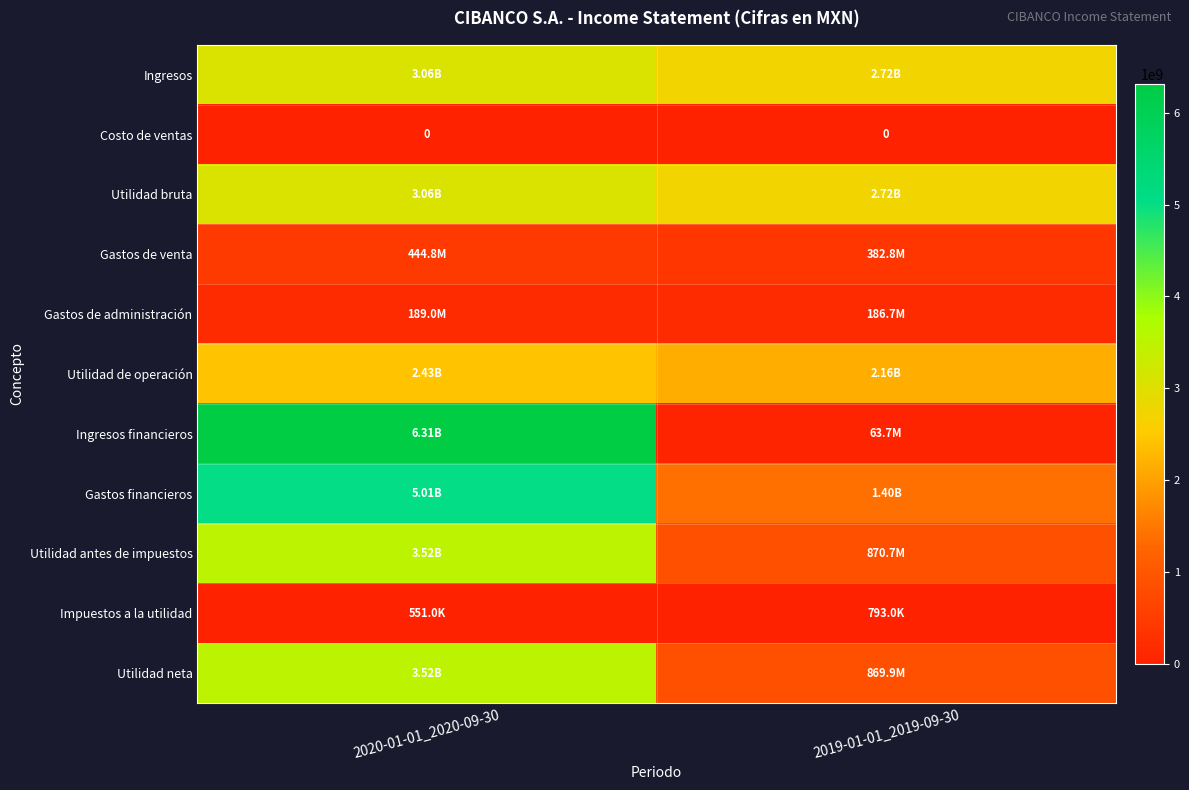

Which series has the largest total across all categories?

Gastos financieros